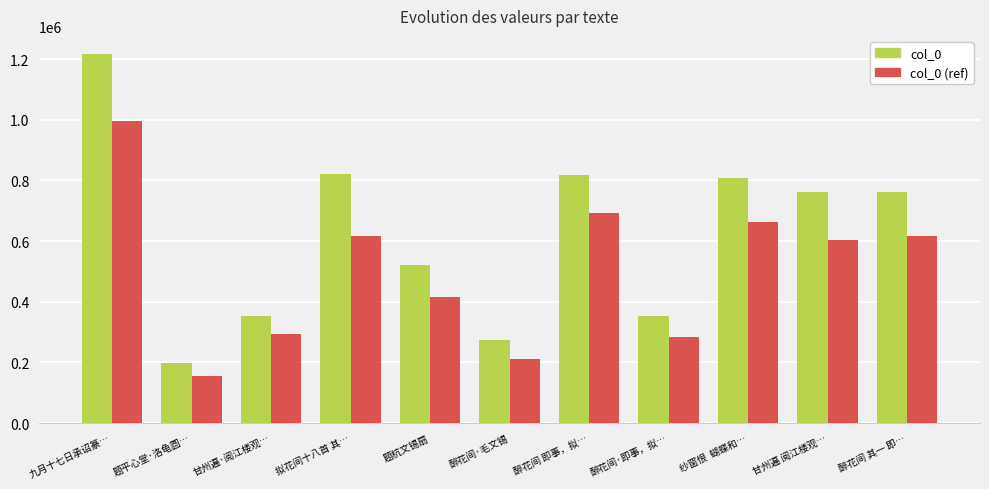

Is it true that col_0 (ref) equals 128070 at 甘州遍·阅江楼观…?

False